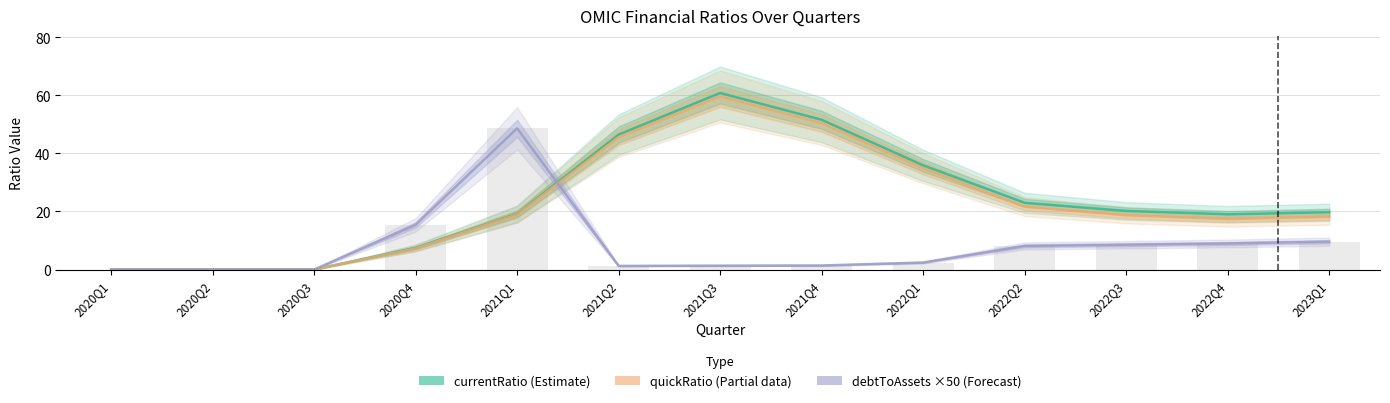

What is the spread (max minus min) of values at 2022Q4?

10.0